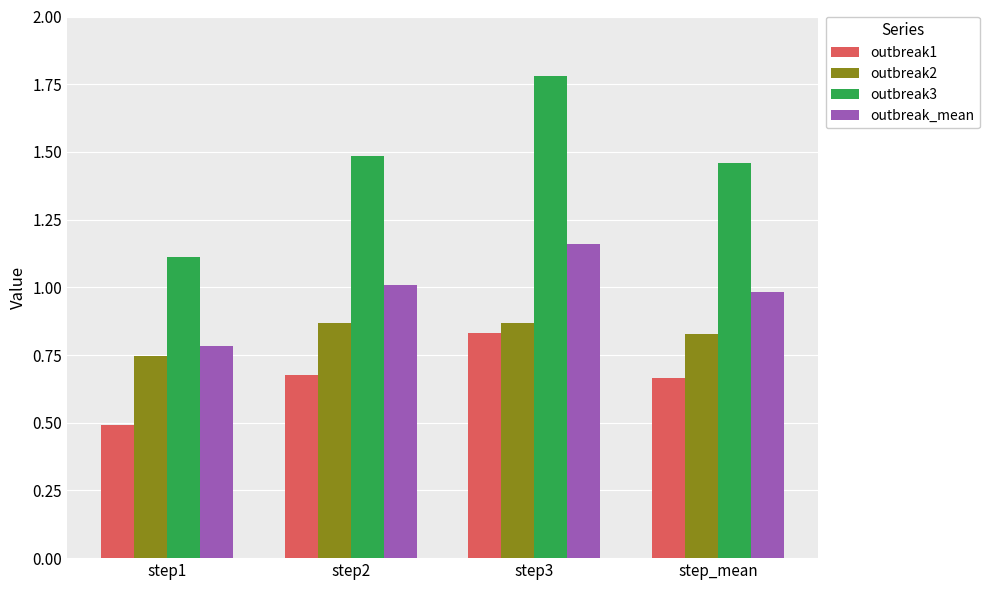

What is the greatest value displayed?

1.8